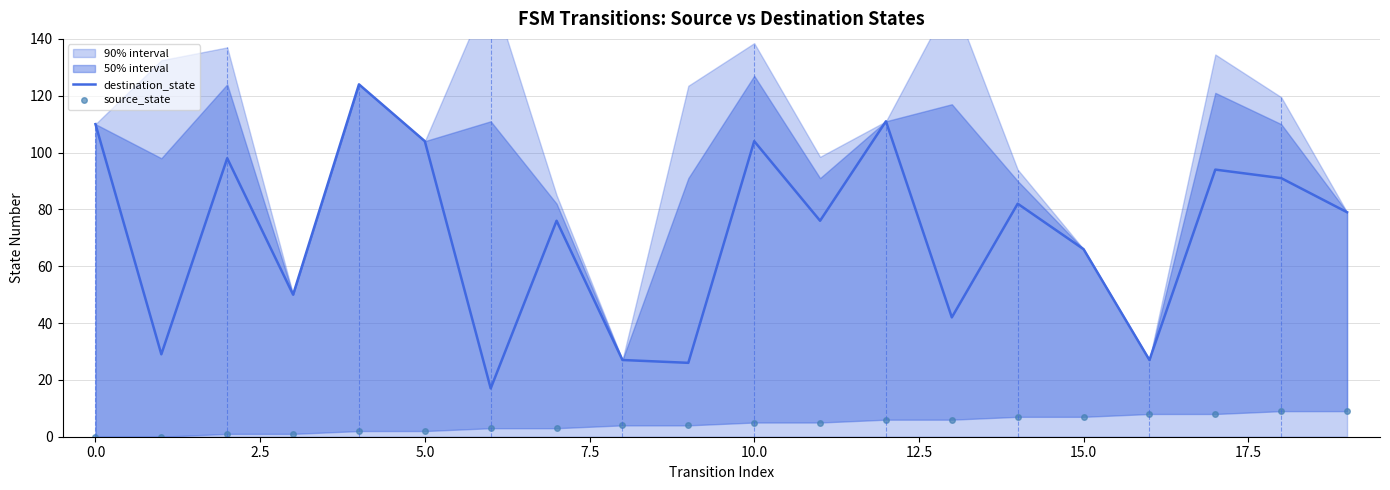

True or false: destination_state and source_state cross at least once.

False